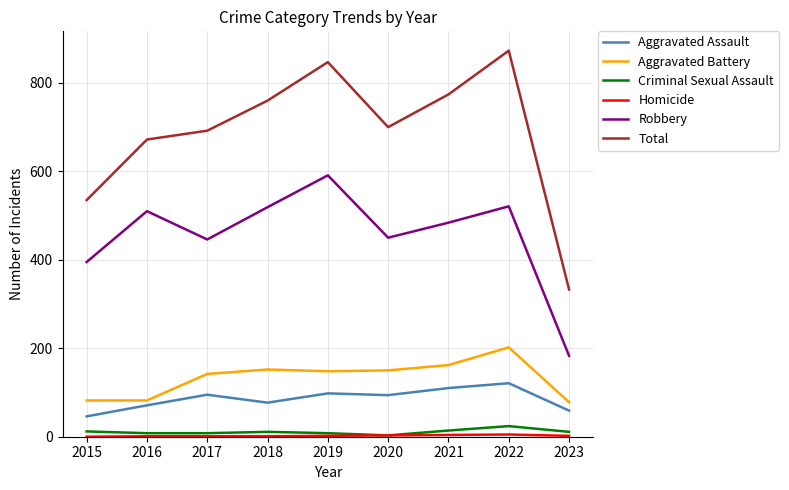

The value of Aggravated Assault at 2022 is 121. True or false?

True